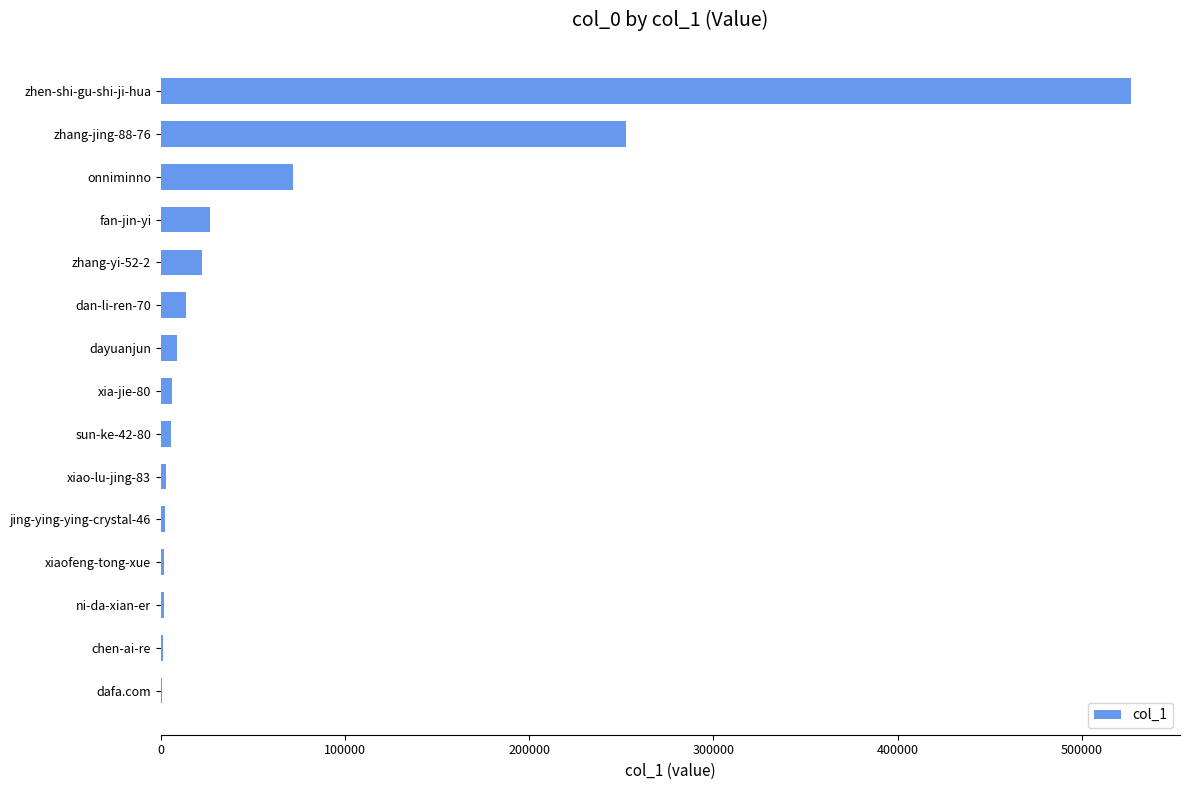

What is the maximum value shown in the chart?

527055